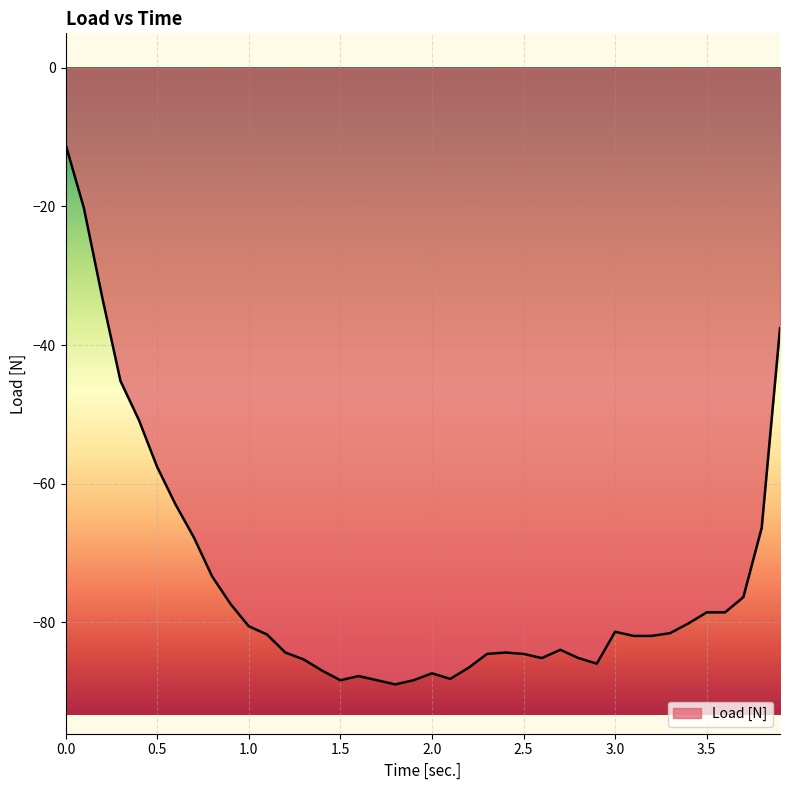

What is the greatest value displayed?

-11.0